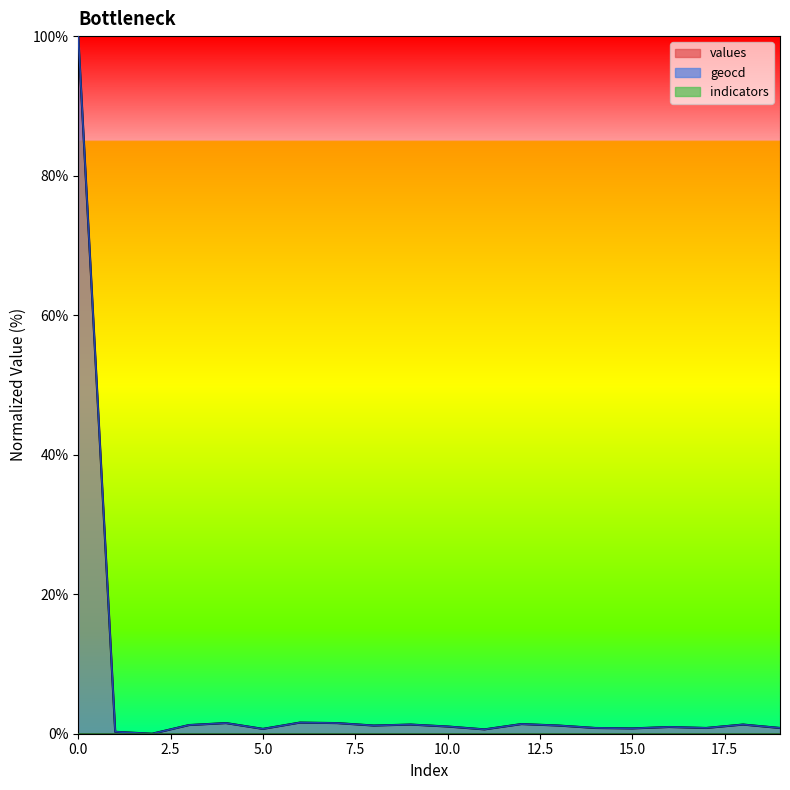

What is the difference between the values values at 1 and 13?

0.9